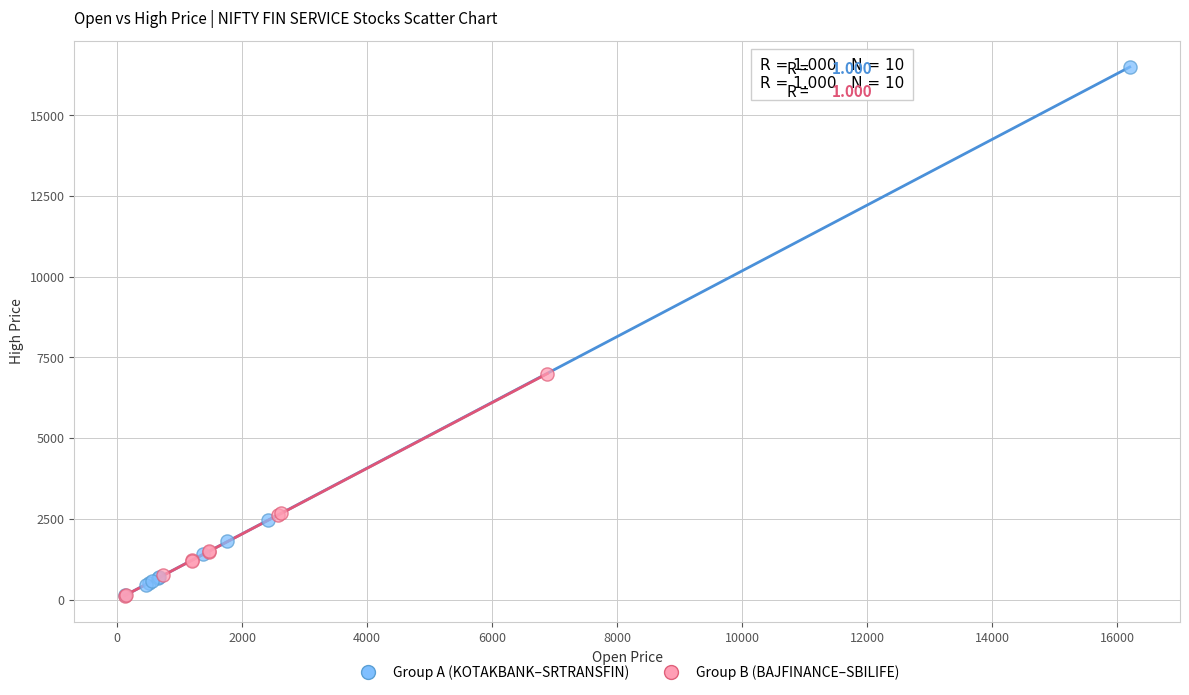

Which series contains the highest Y value?

Group A (KOTAKBANK–SRTRANSFIN)